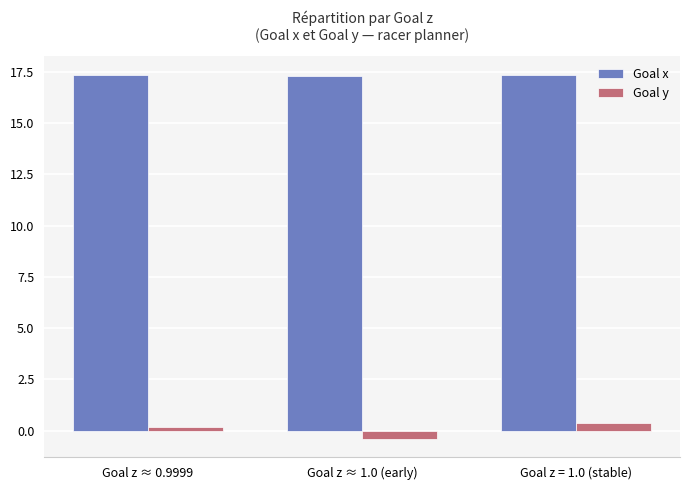

List the series in order of their peak value, lowest first.

Goal y, Goal x